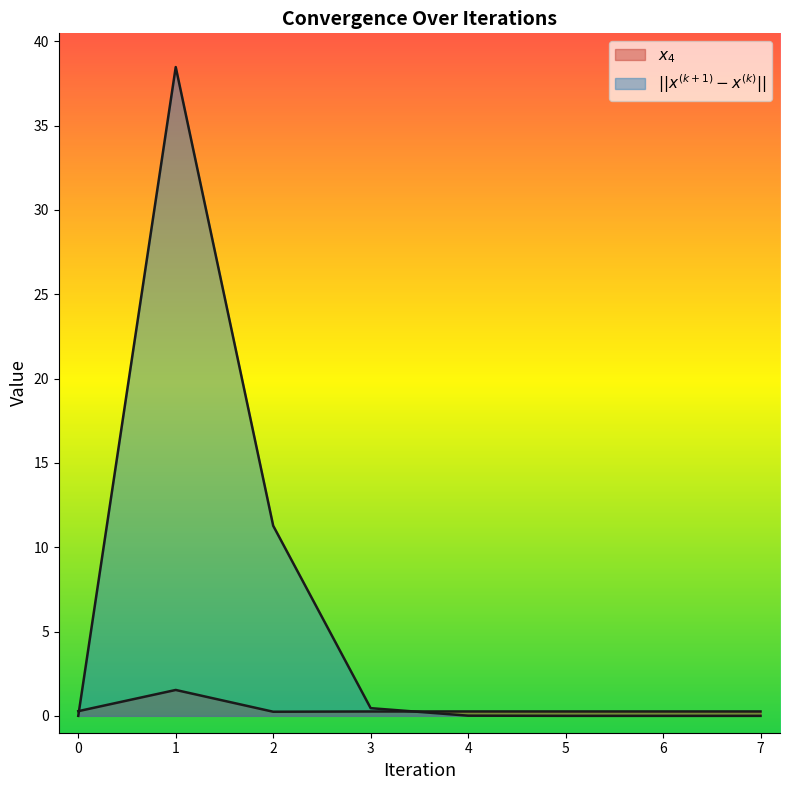

Rank the categories by $||x^{(k+1)} - x^{(k)}||$ value from lowest to highest.

0, 7, 6, 5, 4, 3, 2, 1